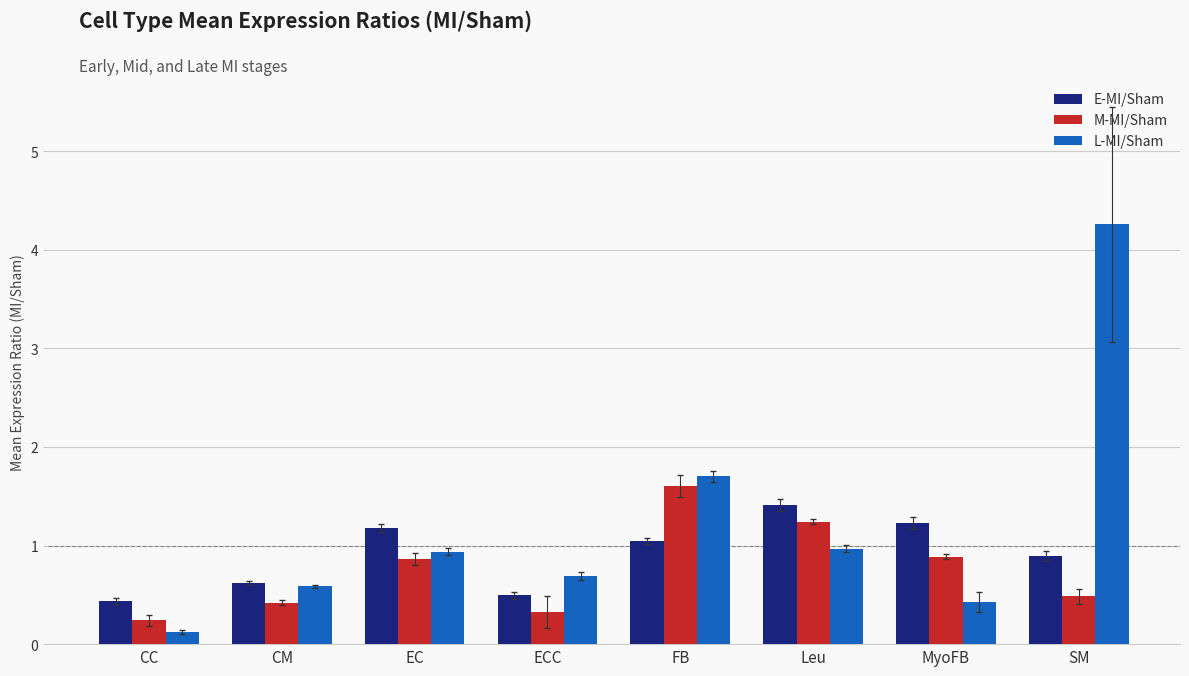

What value does the M-MI/Sham series have at CC?

0.2